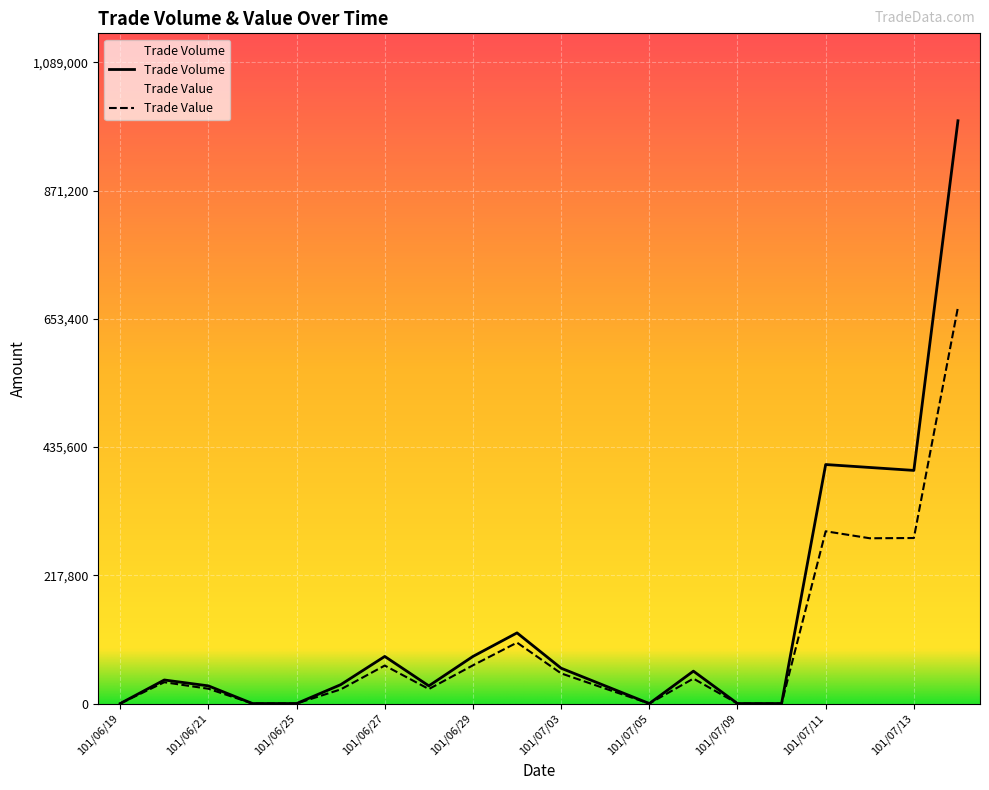

Reading left to right, transcribe all the data shown in this chart.

Trade Volume: 101/06/19=0	101/06/20=40000	101/06/21=30000	101/06/22=0	101/06/25=0	101/06/26=32000	101/06/27=80000	101/06/28=30000	101/06/29=80000	101/07/02=120000	101/07/03=60000	101/07/04=30000	101/07/05=0	101/07/06=55000	101/07/09=0	101/07/10=0	101/07/11=406000	101/07/12=401000	101/07/13=396000	101/07/16=990000
Trade Value: 101/06/19=0	101/06/20=36200	101/06/21=25100	101/06/22=0	101/06/25=0	101/06/26=23980	101/06/27=64500	101/06/28=24600	101/06/29=64900	101/07/02=103500	101/07/03=51200	101/07/04=25400	101/07/05=0	101/07/06=42350	101/07/09=0	101/07/10=0	101/07/11=292620	101/07/12=280750	101/07/13=281160	101/07/16=673200